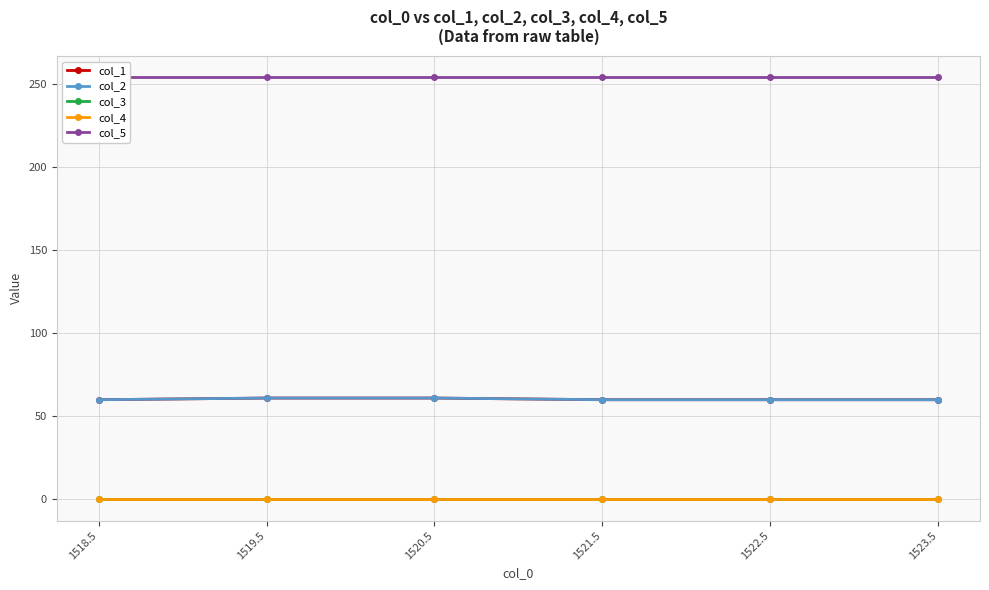

Reading right to left, transcribe all the data shown in this chart.

col_1: 60.0	60.0	60.0	61.0	61.0	60.0
col_2: 60.0	60.0	60.0	61.0	61.0	60.0
col_3: 0.5	0.5	0.5	0.5	0.5	0.5
col_4: 0.0	0.0	0.0	0.0	0.0	0.0
col_5: 254.0	254.0	254.0	254.0	254.0	254.0